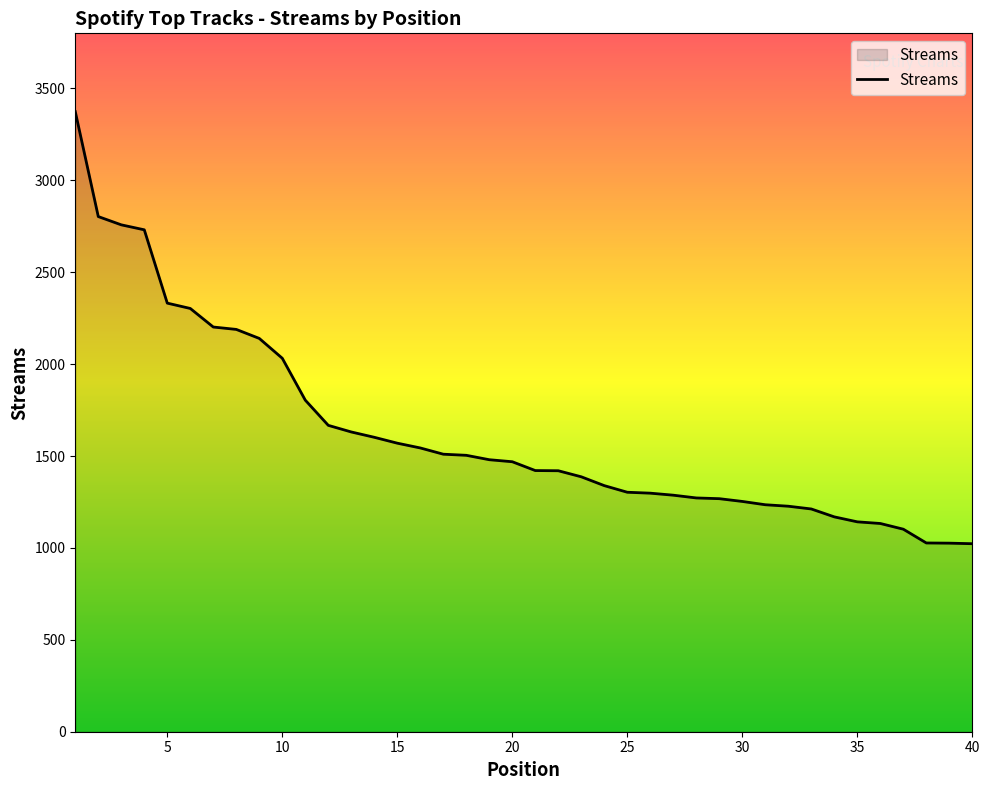

What is the sum of all values?

65189